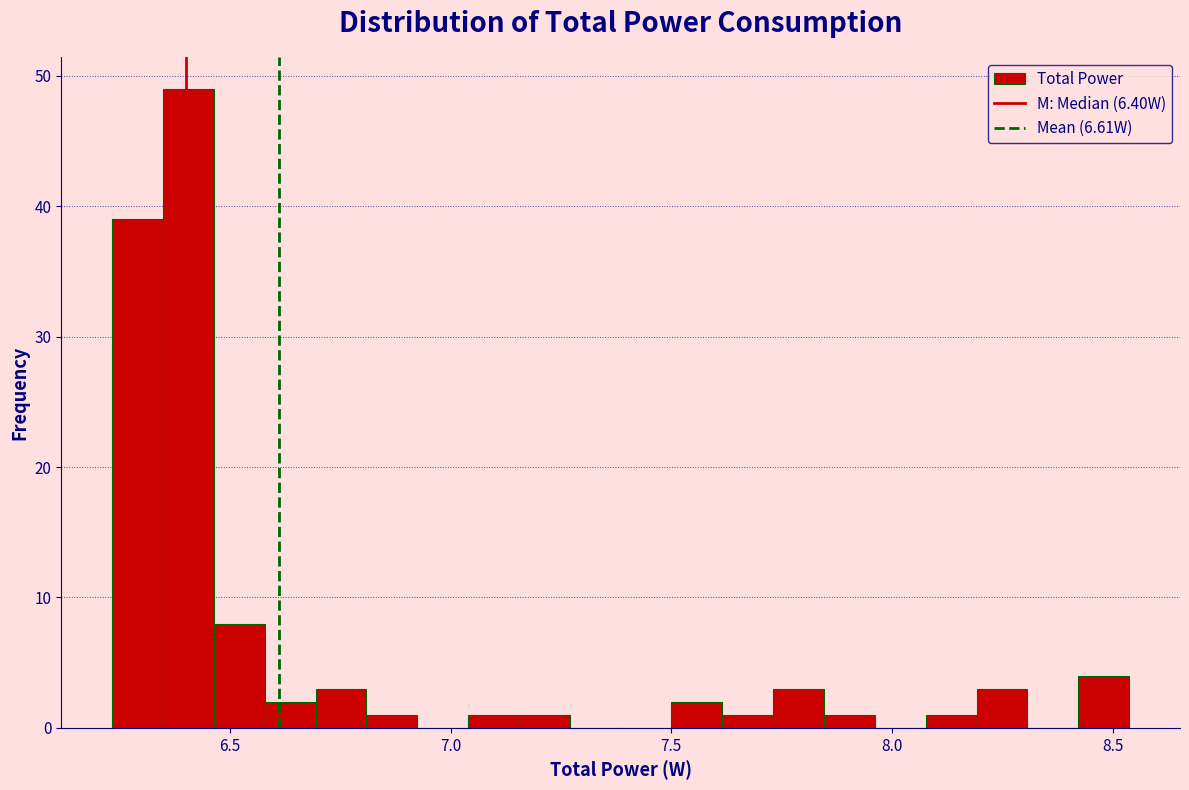

Read against the x-axis, roughly where is the centre of the tallest bar?

6.40